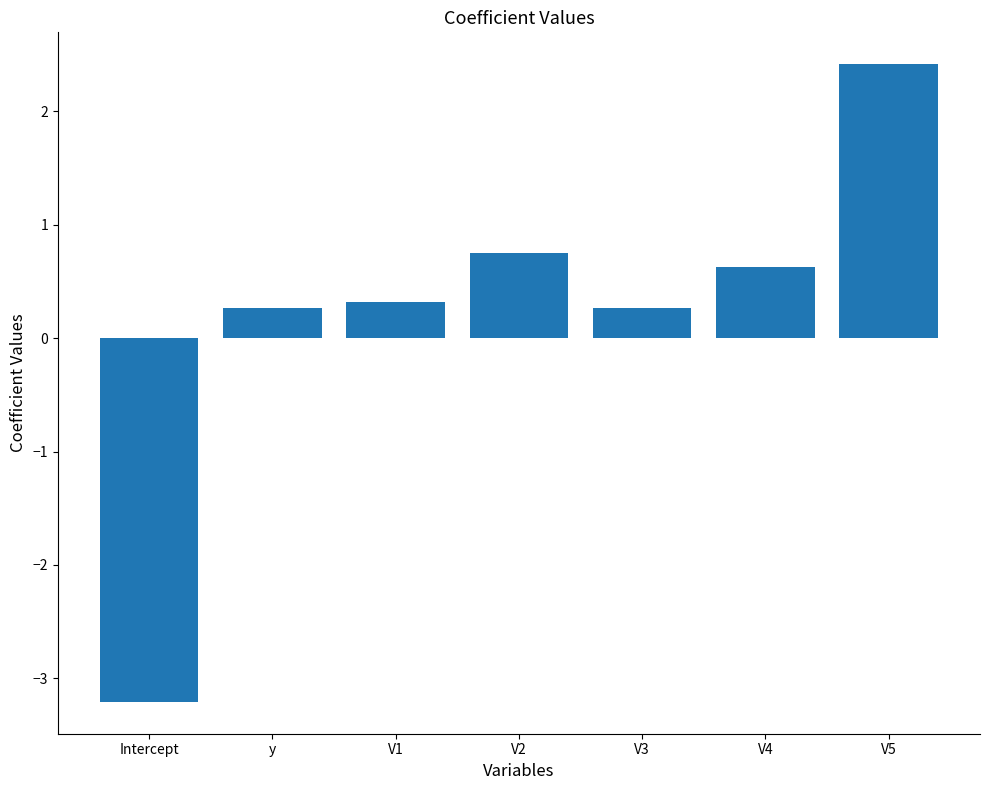

Which label corresponds to the largest value in the chart?

V5